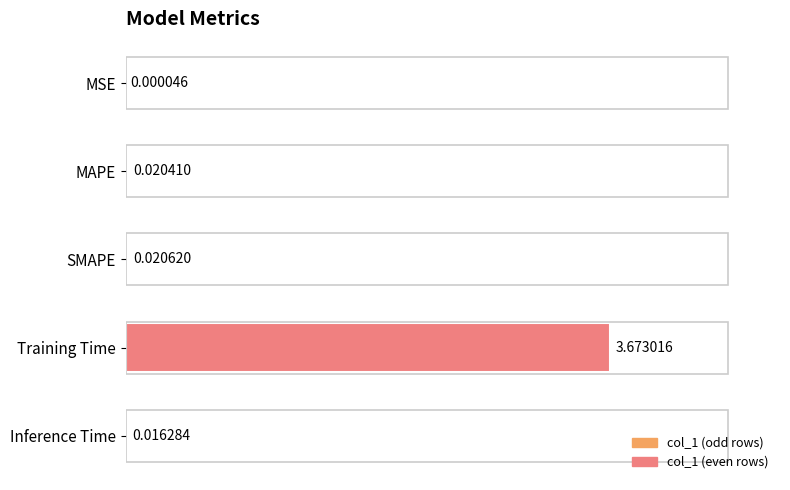

Which has a higher value, Inference Time or Training Time?

Training Time